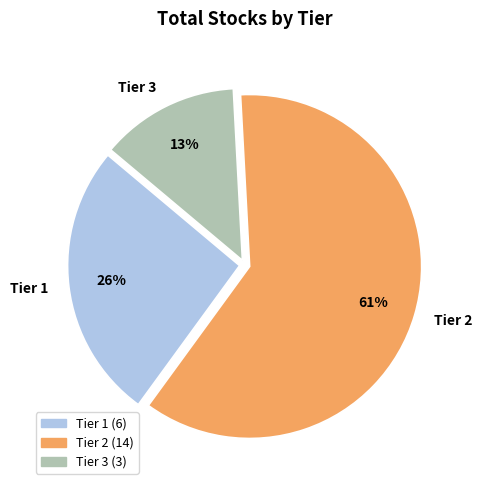

Is the sum of Tier 1 and Tier 3 greater than half?

No